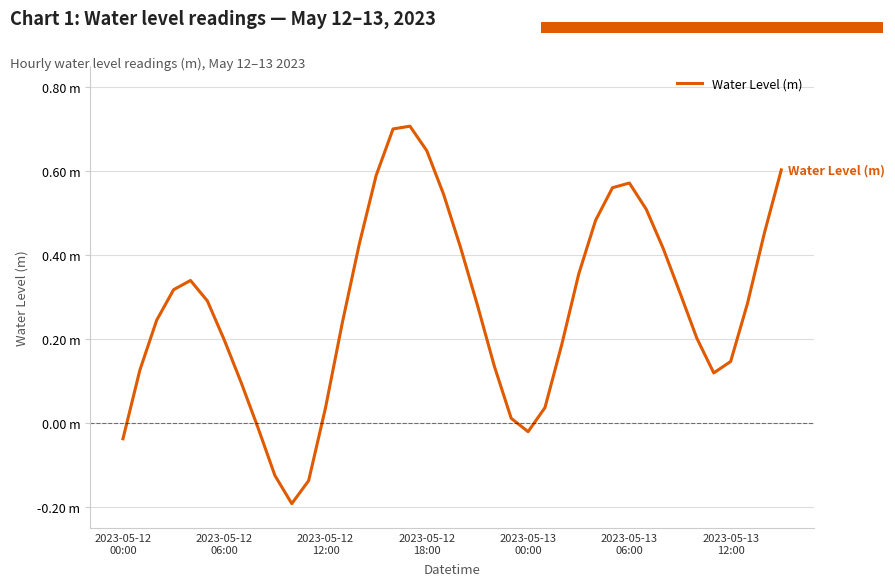

Reading left to right, what are all the values shown in this chart?

-0.0	0.1	0.2	0.3	0.3	0.3	0.2	0.1	-0.0	-0.1	-0.2	-0.1	0.0	0.2	0.4	0.6	0.7	0.7	0.6	0.5	0.4	0.3	0.1	0.0	-0.0	0.0	0.2	0.4	0.5	0.6	0.6	0.5	0.4	0.3	0.2	0.1	0.1	0.3	0.5	0.6